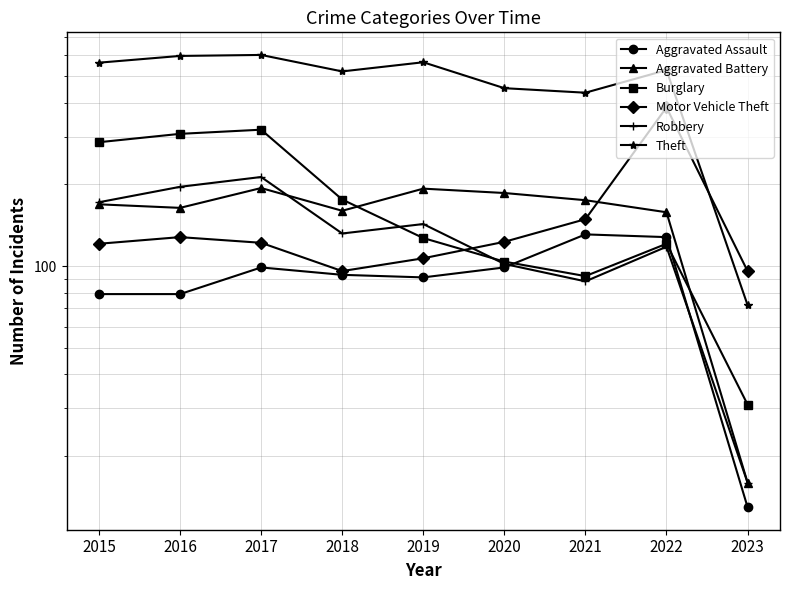

How many interior local valleys does the Aggravated Battery series have?

2